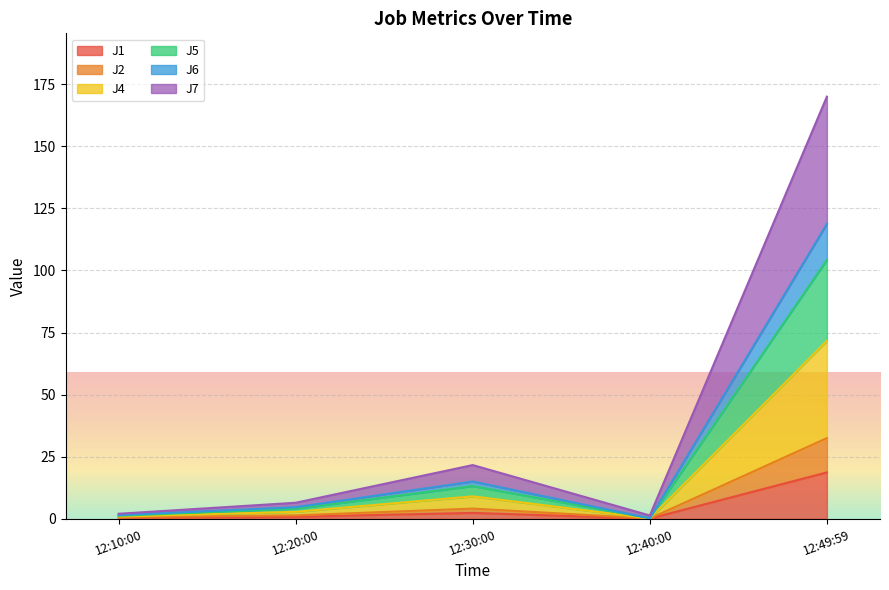

What is the maximum value shown in the chart?

169.9